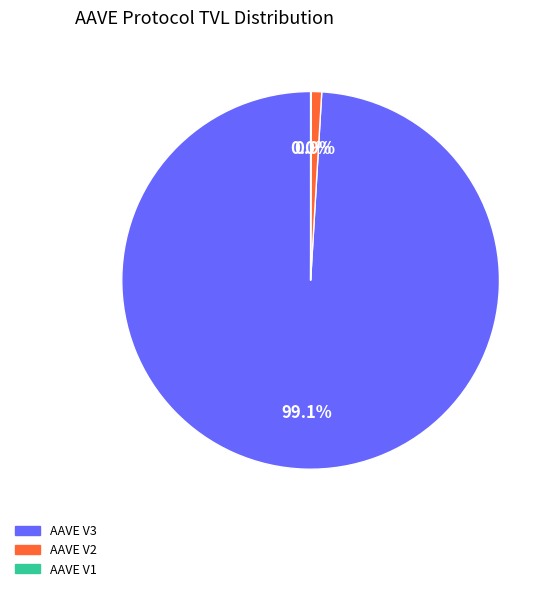

True or false: AAVE V3 accounts for 99% of the total.

True